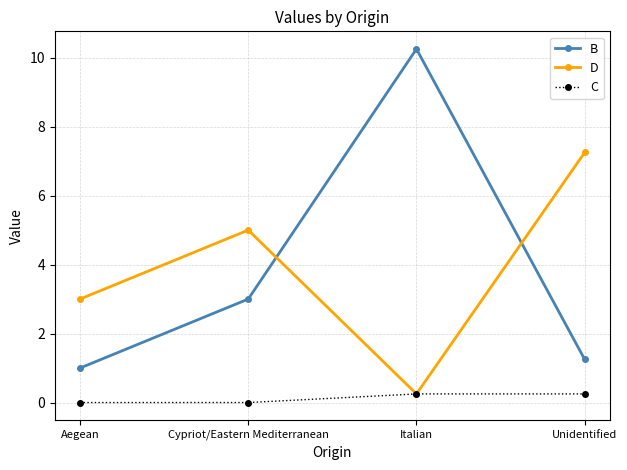

Does the chart have visible grid lines?

Yes